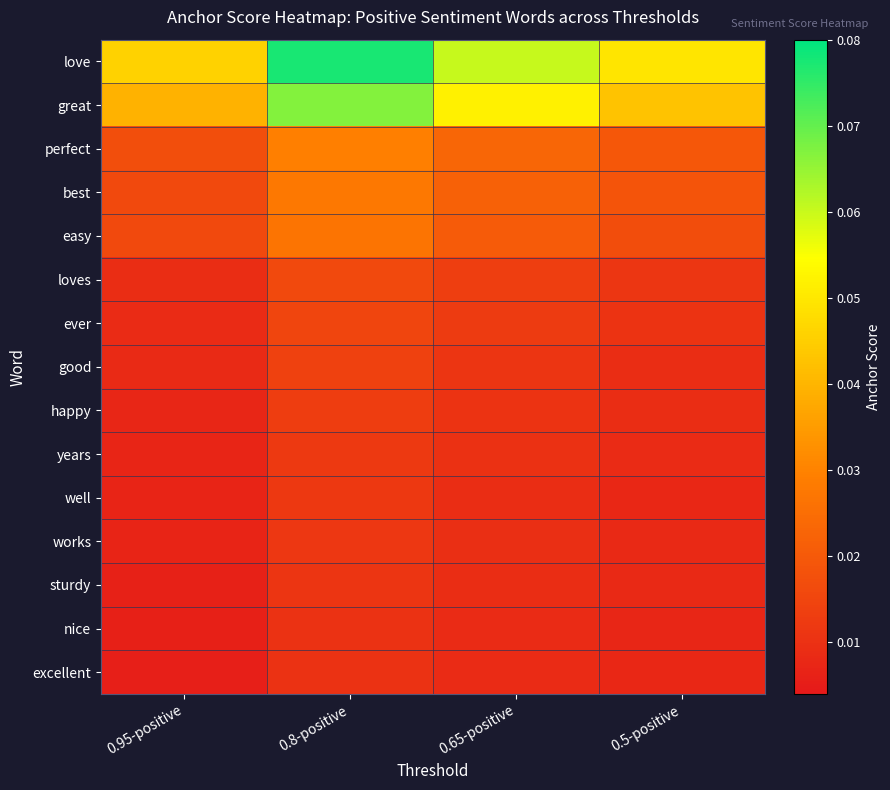

Which has a higher value, 0.95-positive or 0.8-positive?

0.8-positive